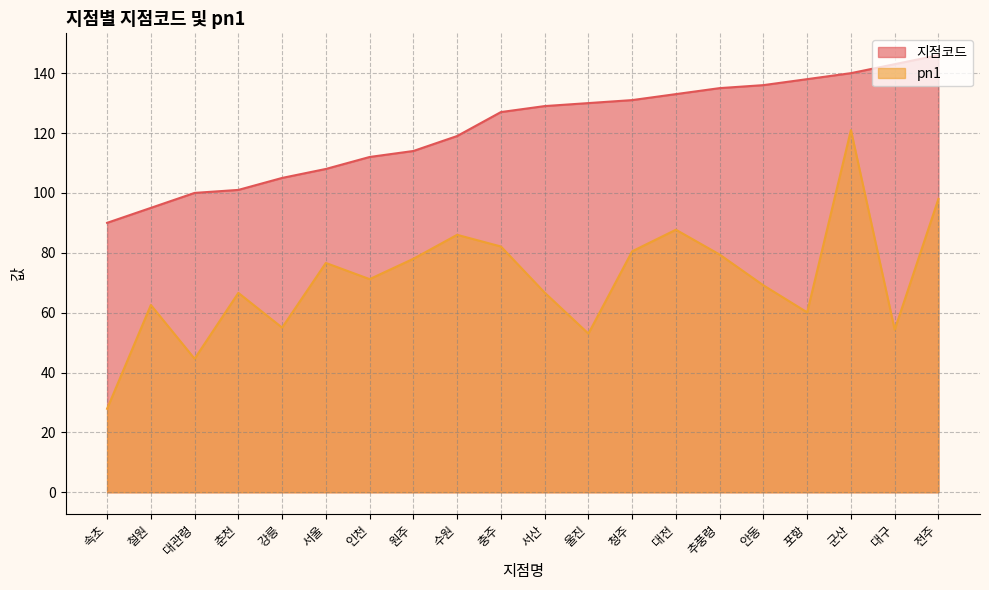

Rank the categories by 지점코드 value from lowest to highest.

속초, 철원, 대관령, 춘천, 강릉, 서울, 인천, 원주, 수원, 충주, 서산, 울진, 청주, 대전, 추풍령, 안동, 포항, 군산, 대구, 전주